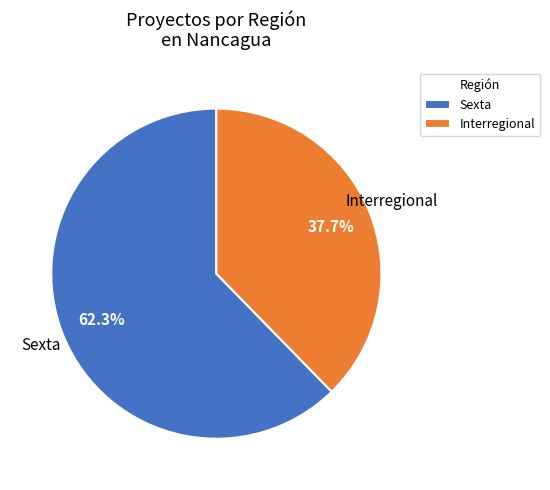

Between Sexta and Interregional, which is larger?

Sexta